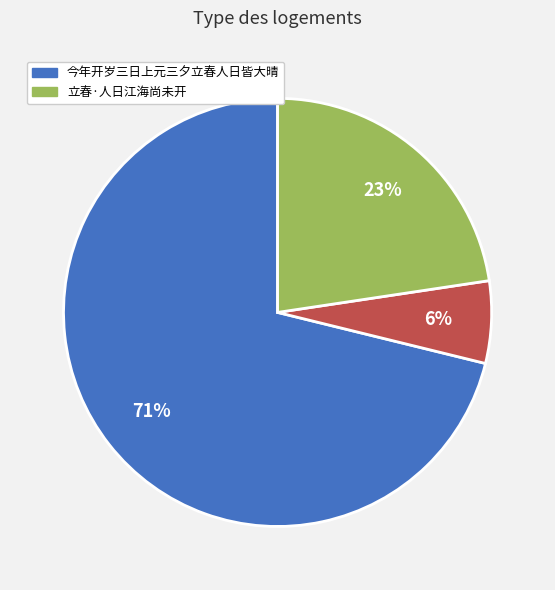

Count the number of slices in the pie.

3